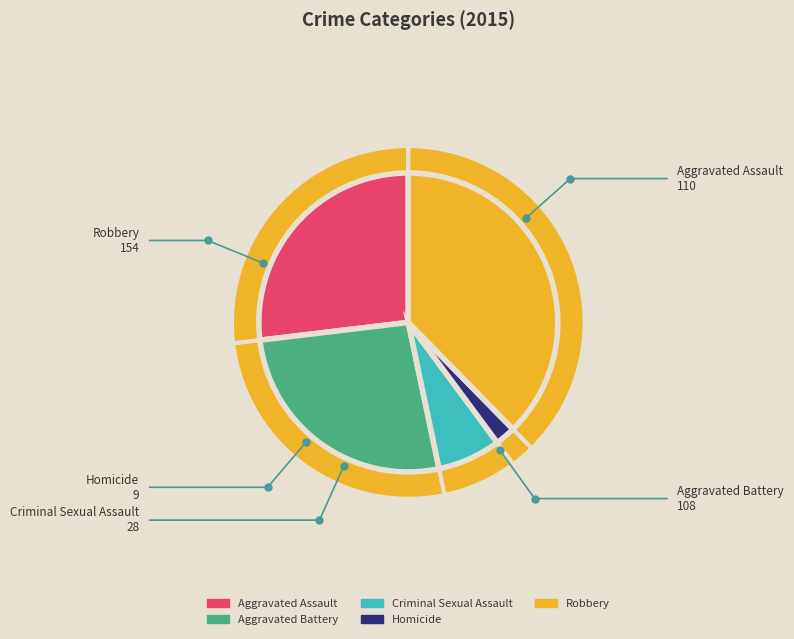

Count the number of slices in the pie.

5